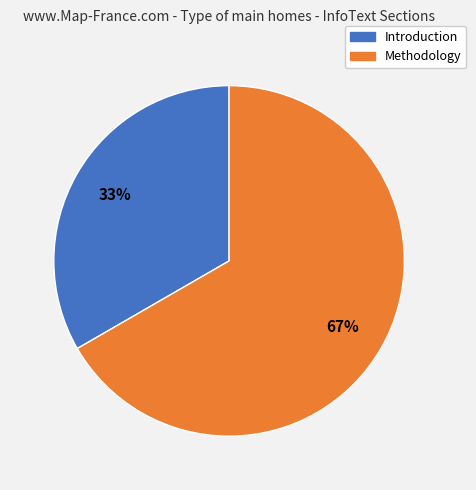

Approximately how many times larger is the value at Introduction compared to Methodology?

0.5